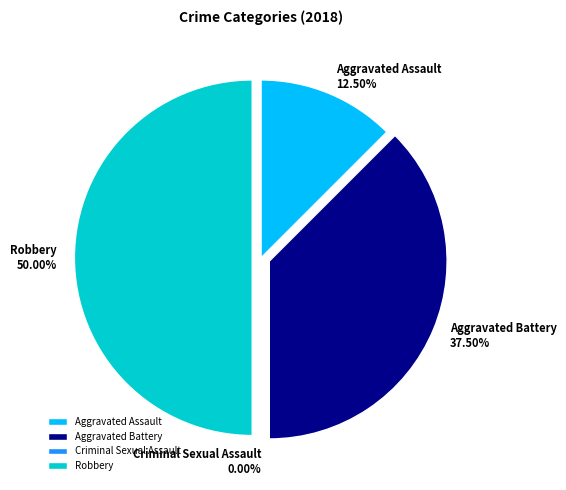

Is there any slice that represents more than half of the pie?

No